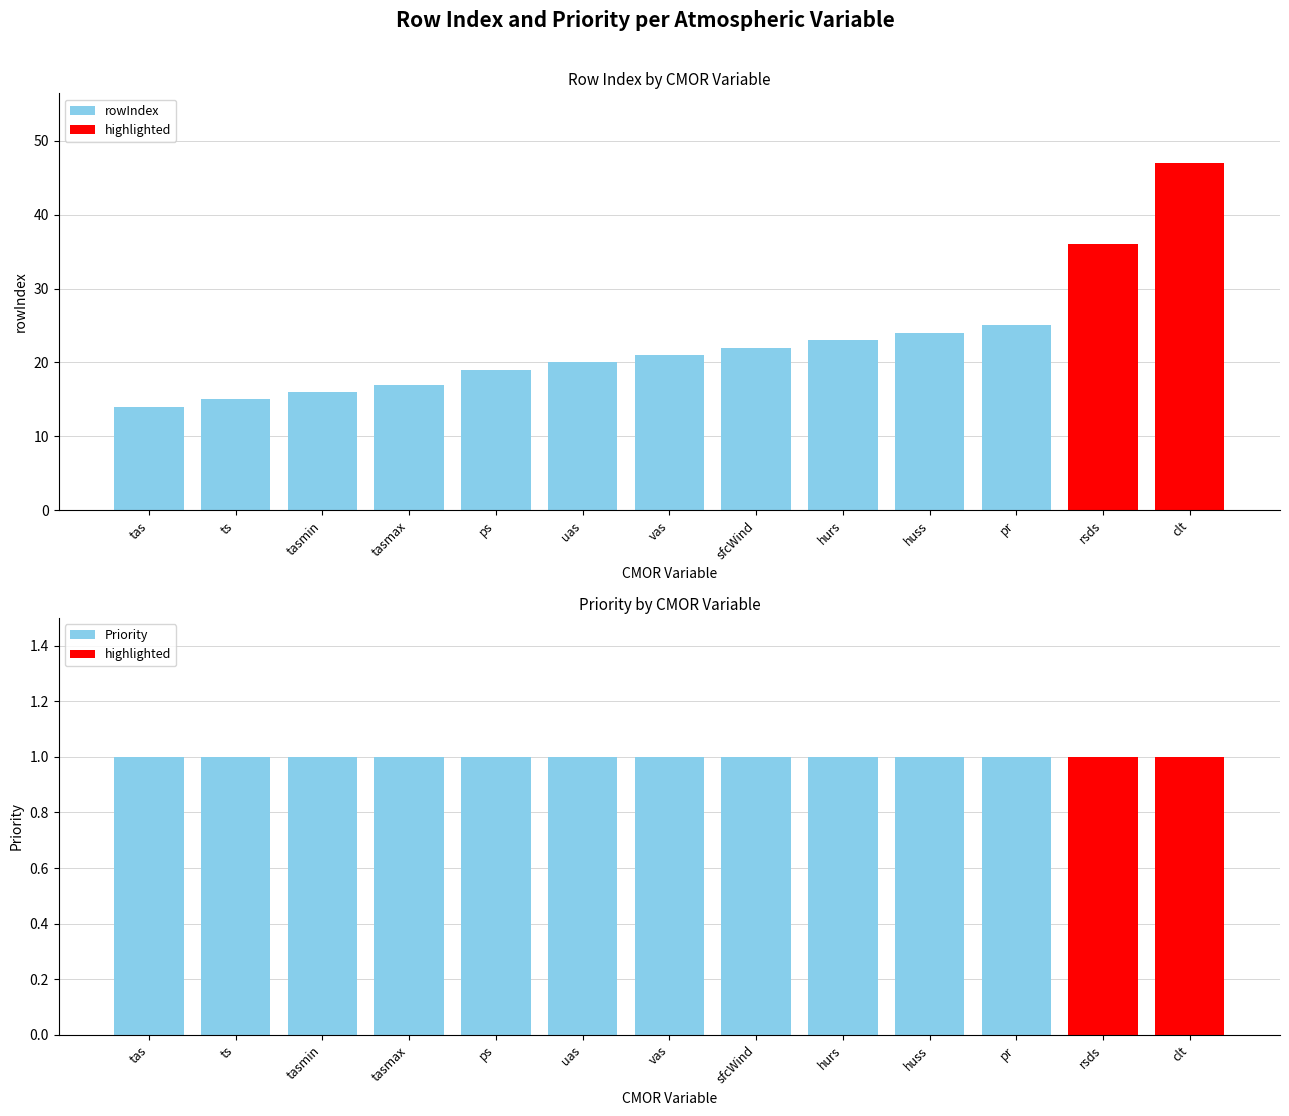

Which label corresponds to the largest value in the chart?

clt